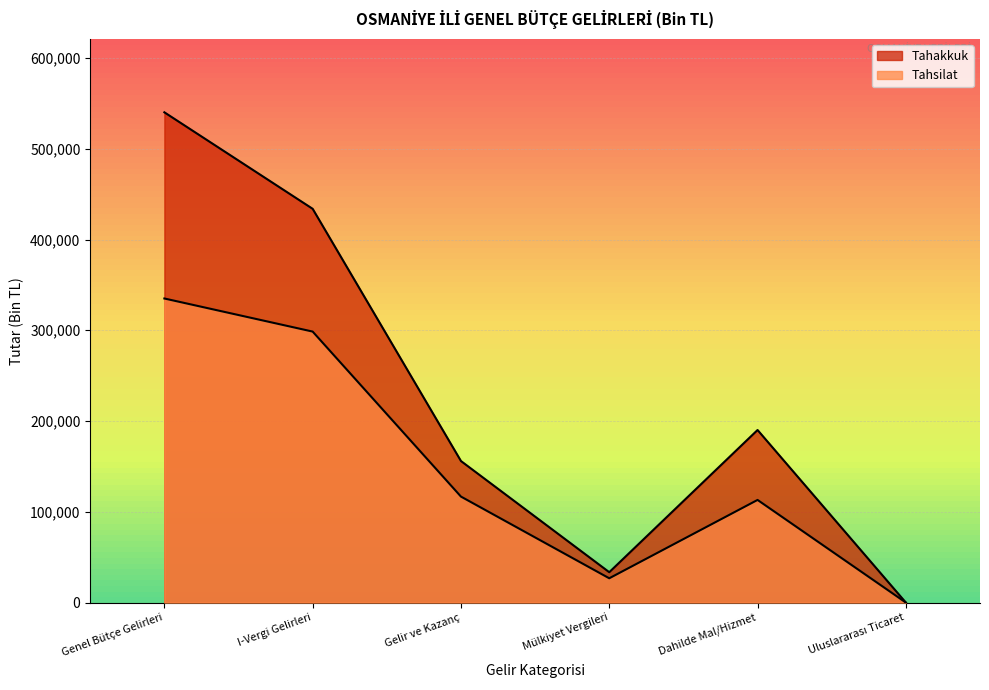

What is the maximum value shown in the chart?

540168